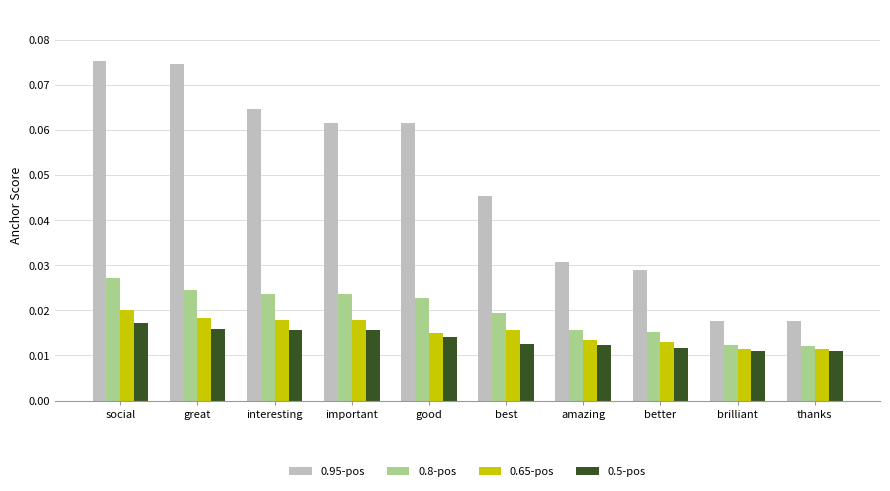

What is the label of the 6th bar from the right?

good